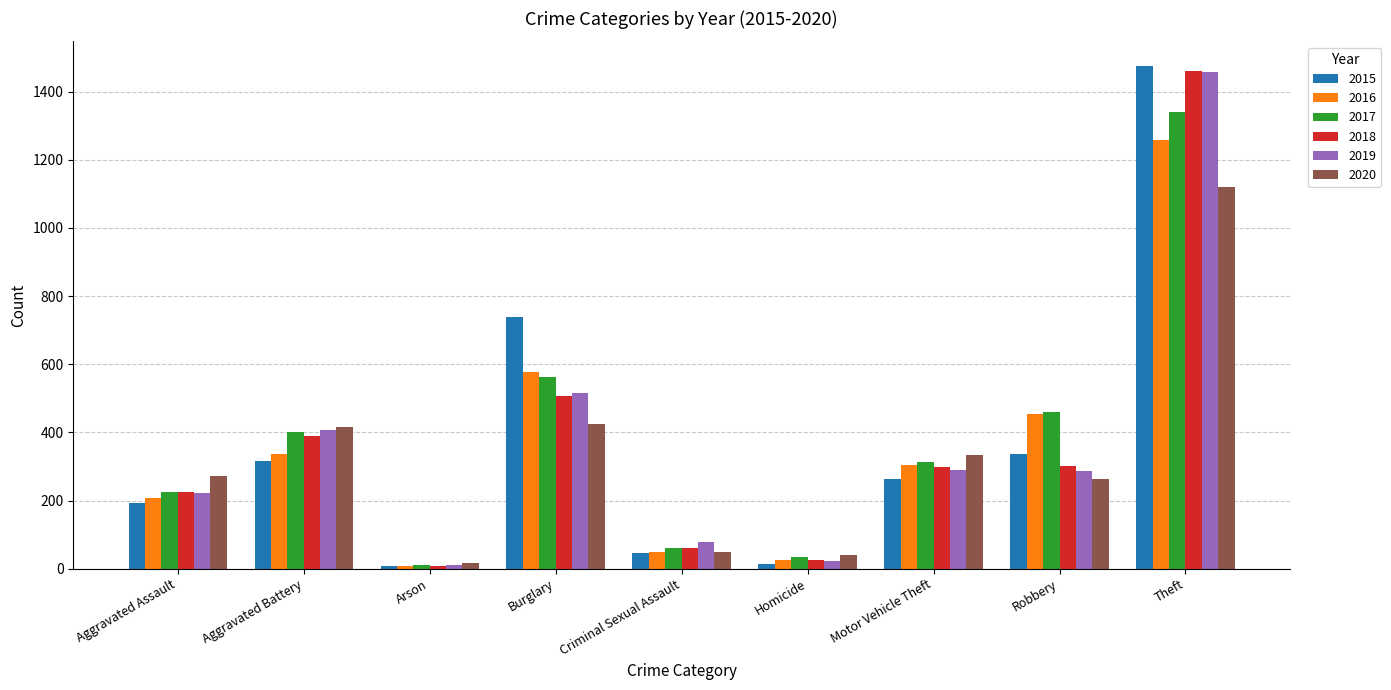

Which category has the highest value across all series?

Theft